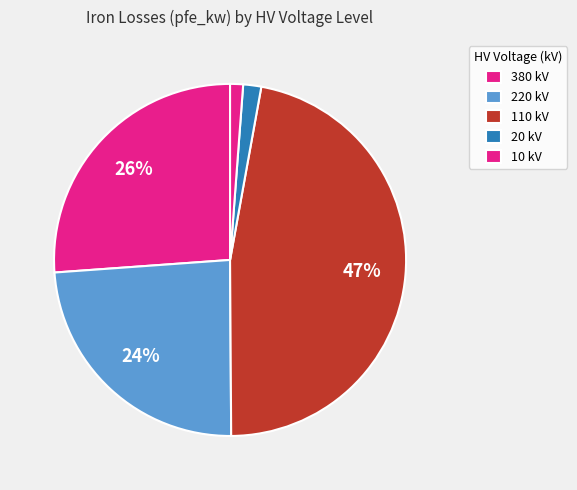

Is there a majority slice in this chart?

No